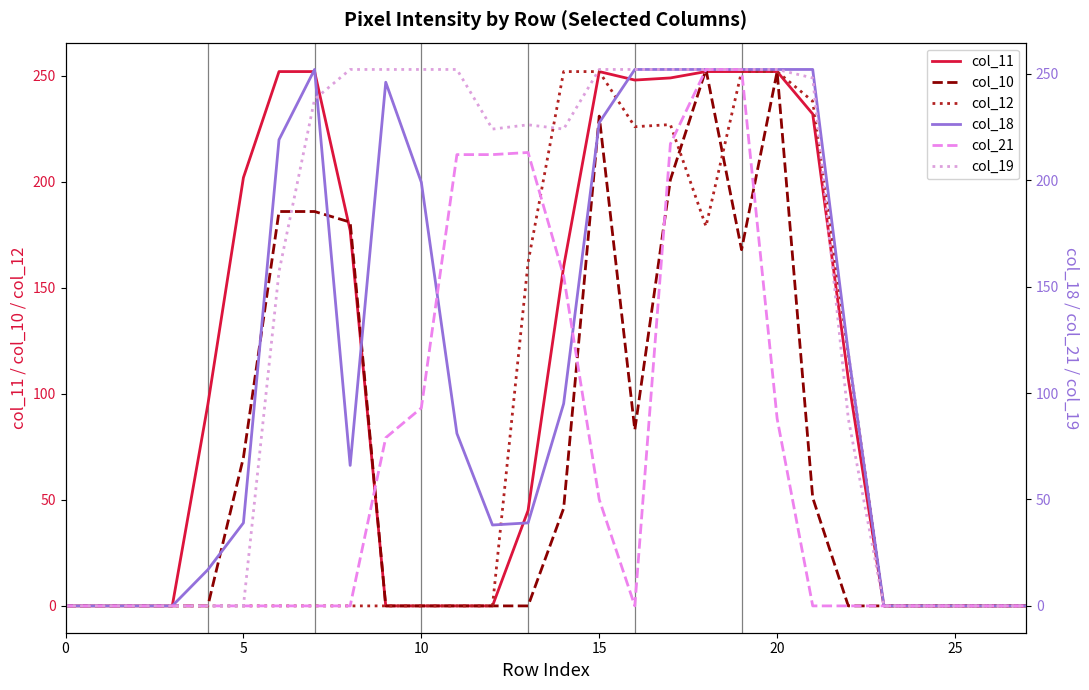

How many categories are shown in the chart?

28